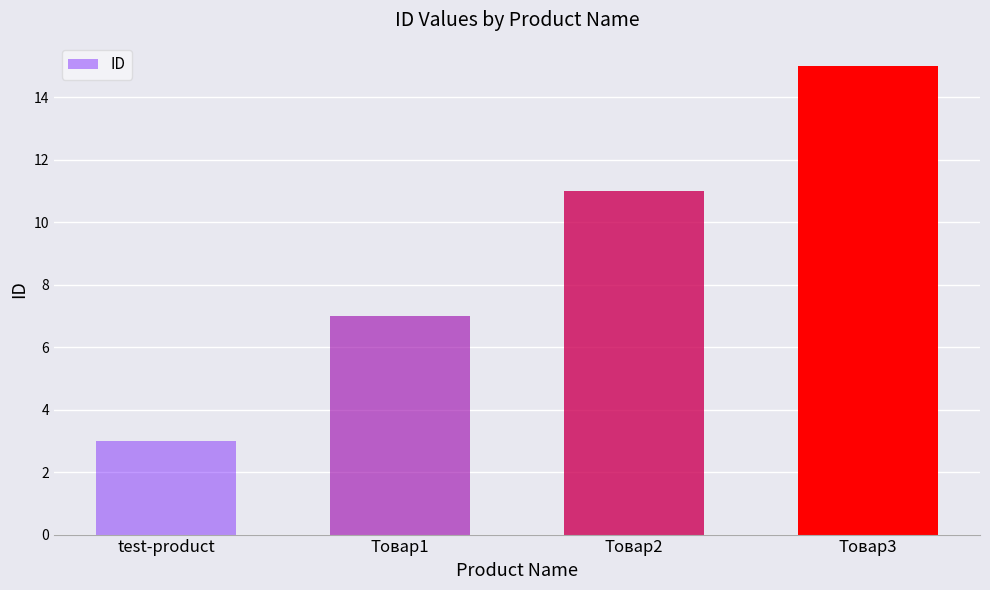

Rank the categories by value from lowest to highest.

test-product, Товар1, Товар2, Товар3